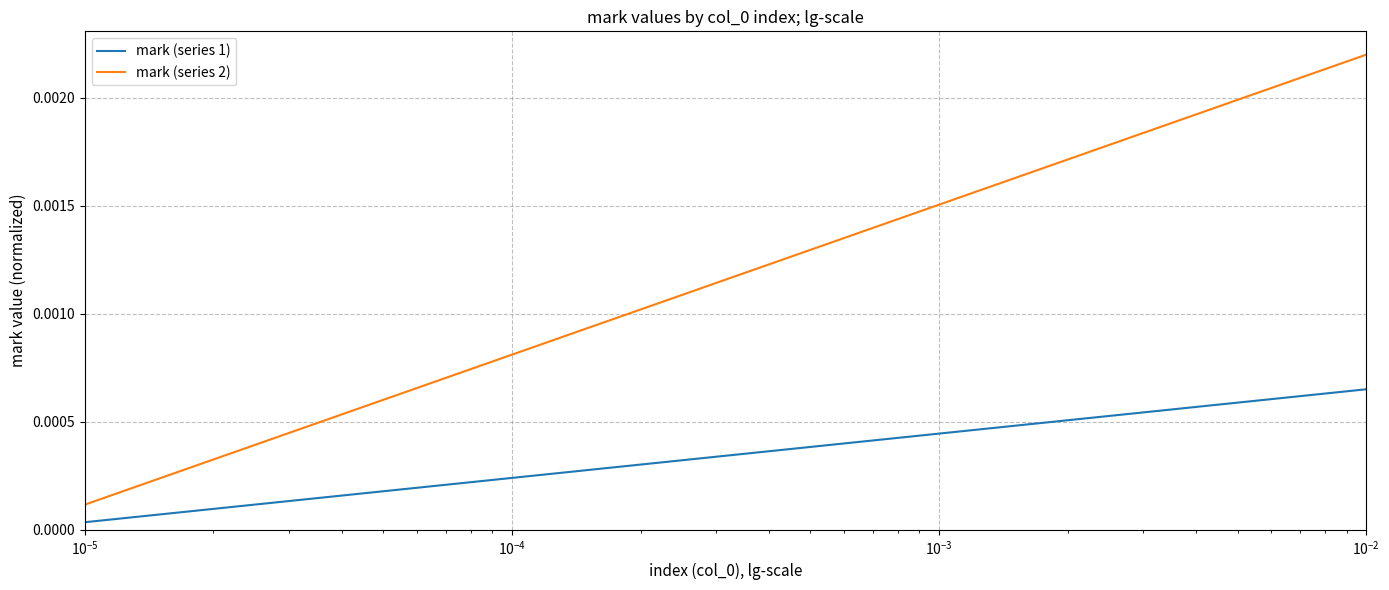

What are all the series names shown in the legend?

mark (series 1), mark (series 2)